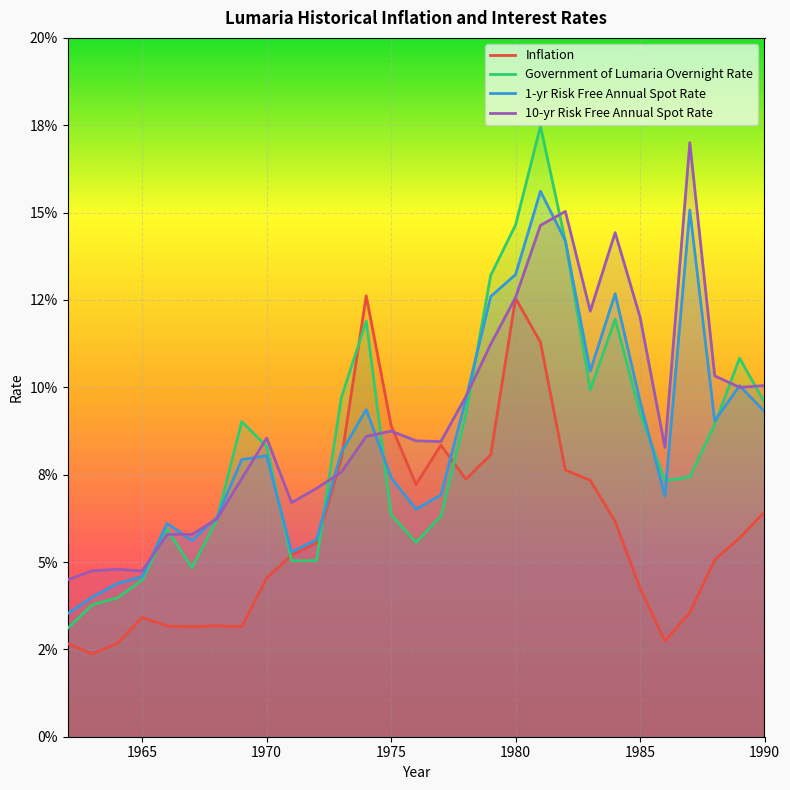

What are all the series names shown in the legend?

Inflation, Government of Lumaria Overnight Rate, 1-yr Risk Free Annual Spot Rate, 10-yr Risk Free Annual Spot Rate